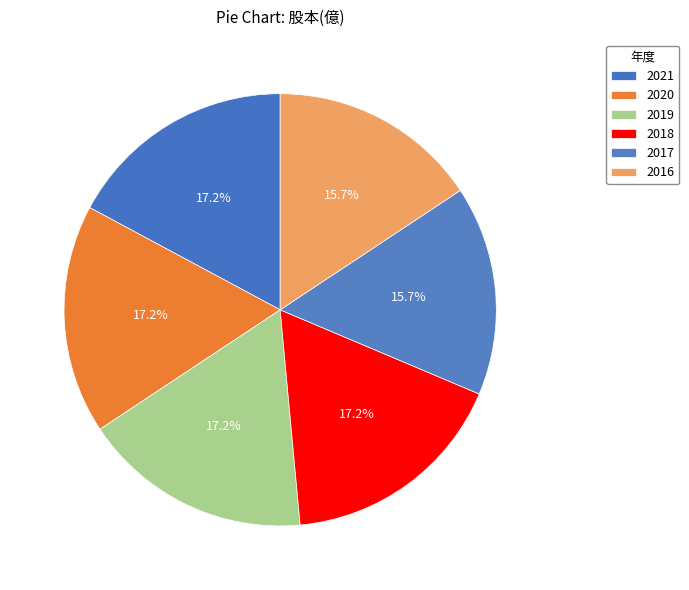

What percentage is the 2016 slice, to the nearest percent?

16%